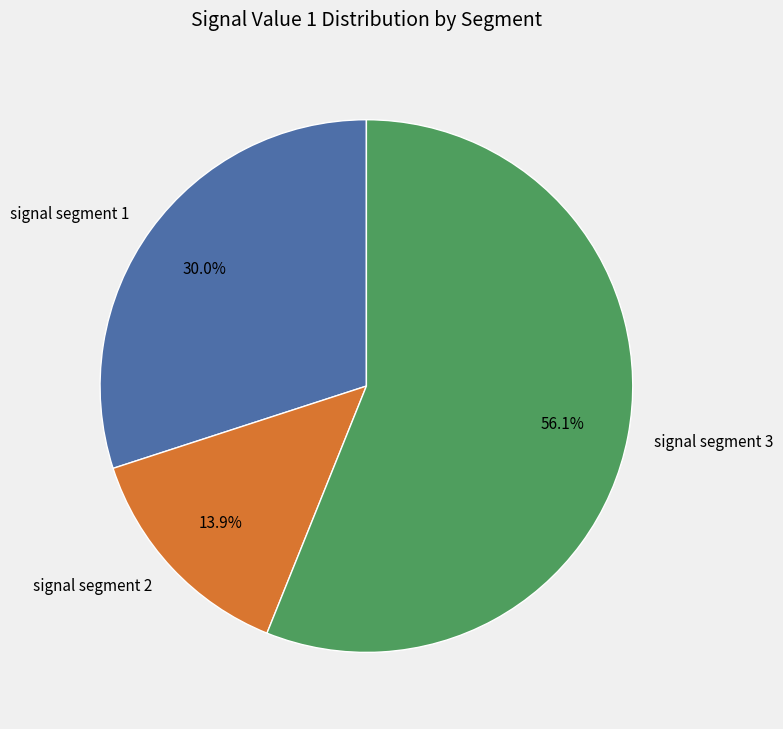

Does signal segment 2 account for over 50% of the chart?

No